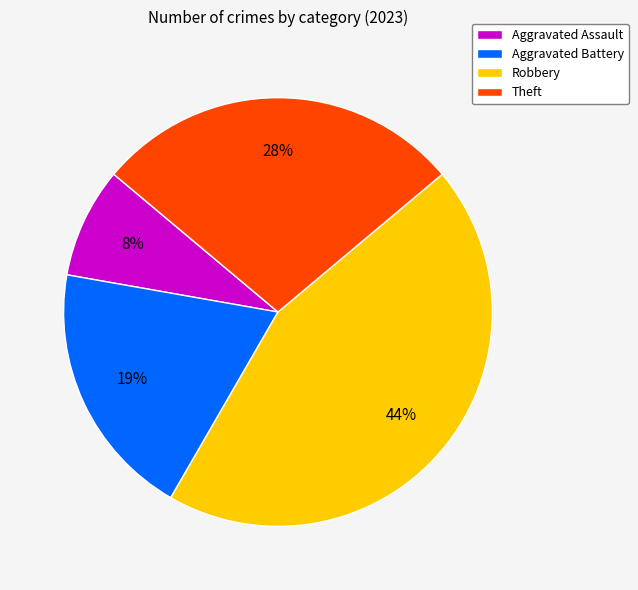

Is the sum of Theft and Aggravated Assault greater than half?

No